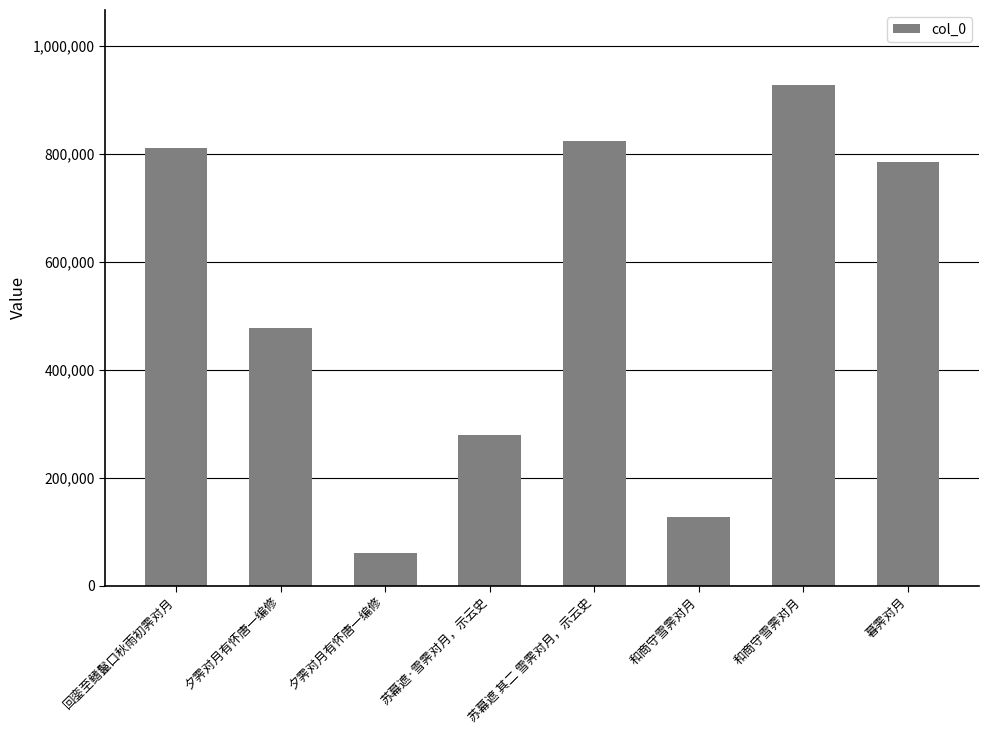

True or false: the data shows 476140 at 夕霁对月有怀唐一编修.

True